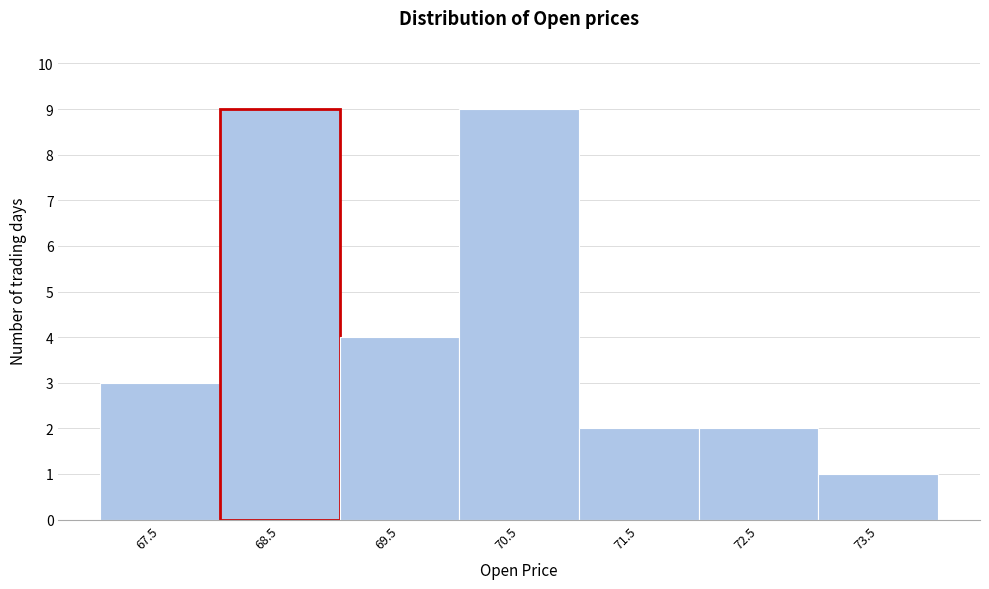

Reading left to right, what are all the values shown in this chart?

67.5=3	68.5=9	69.5=4	70.5=9	71.5=2	72.5=2	73.5=1